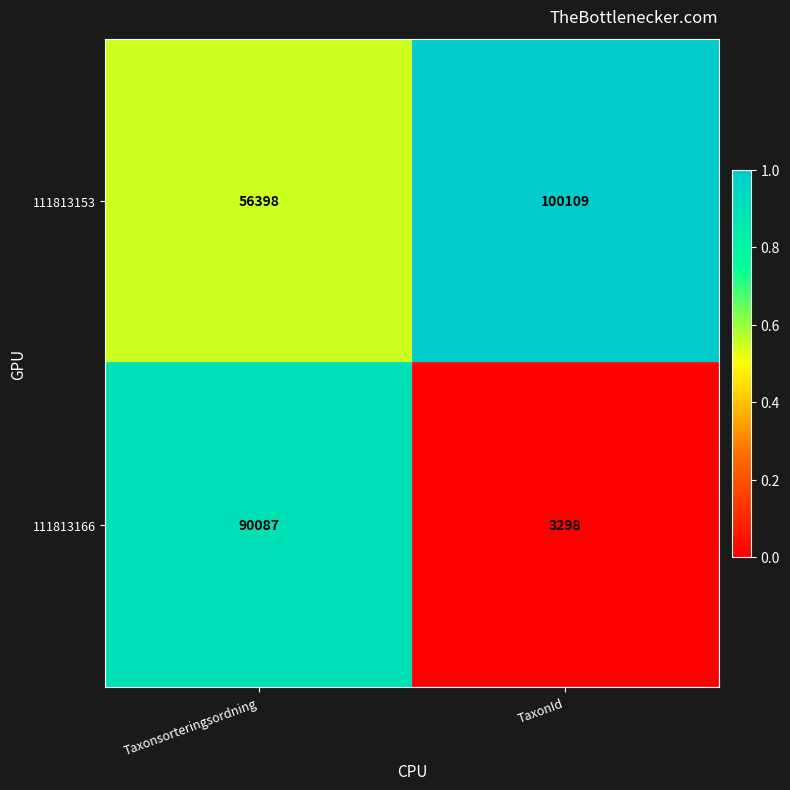

Which series has the largest total across all categories?

111813153